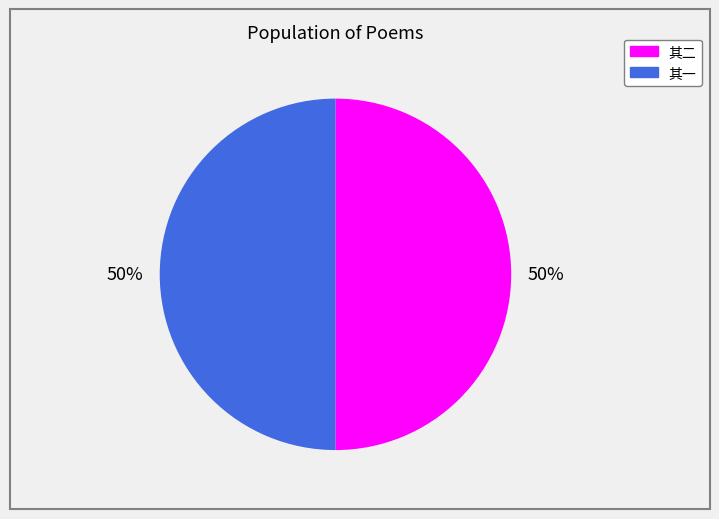

To the nearest percent, what is the average slice percentage?

50%